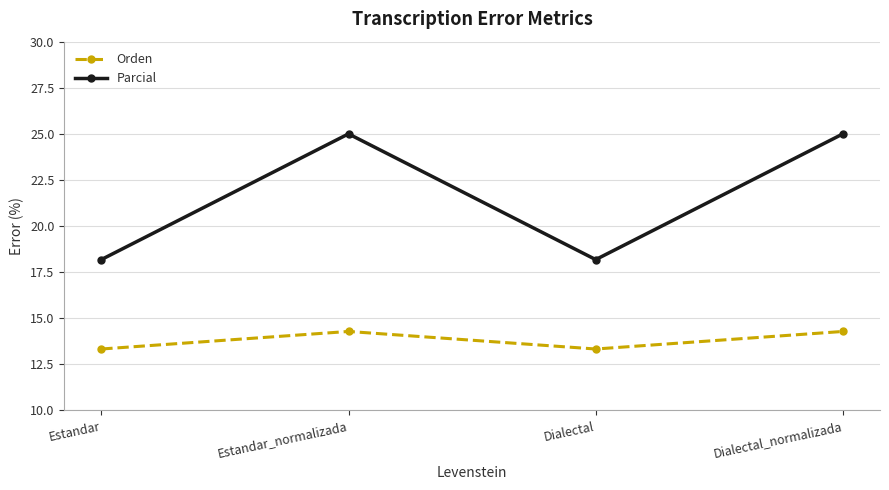

Rank the series by their average value, from lowest to highest.

Orden, Parcial